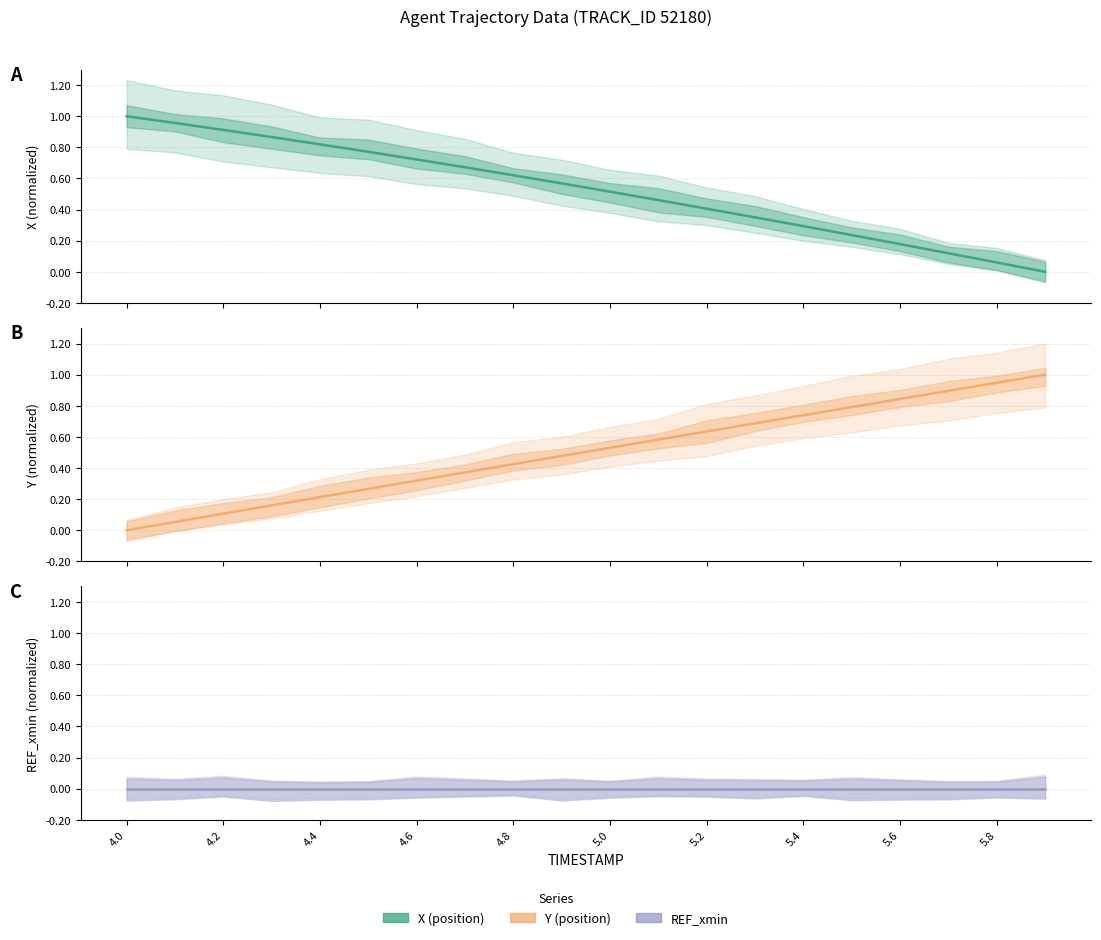

What is the greatest value displayed?

1.0